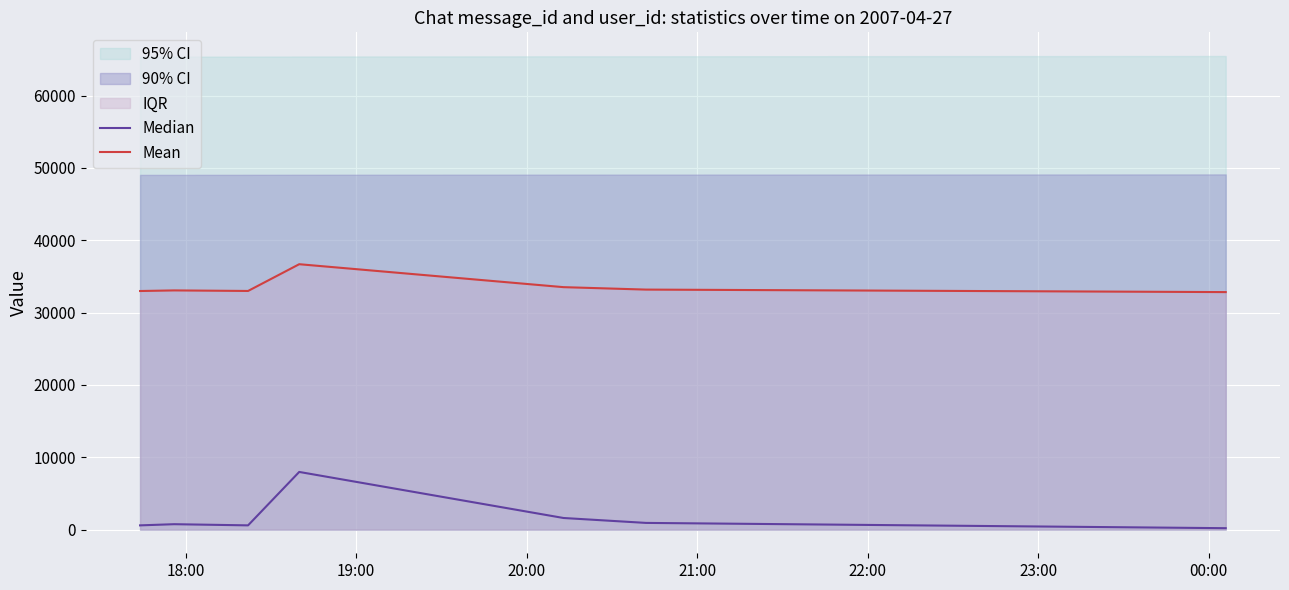

What is the maximum value for Median?

7971.0